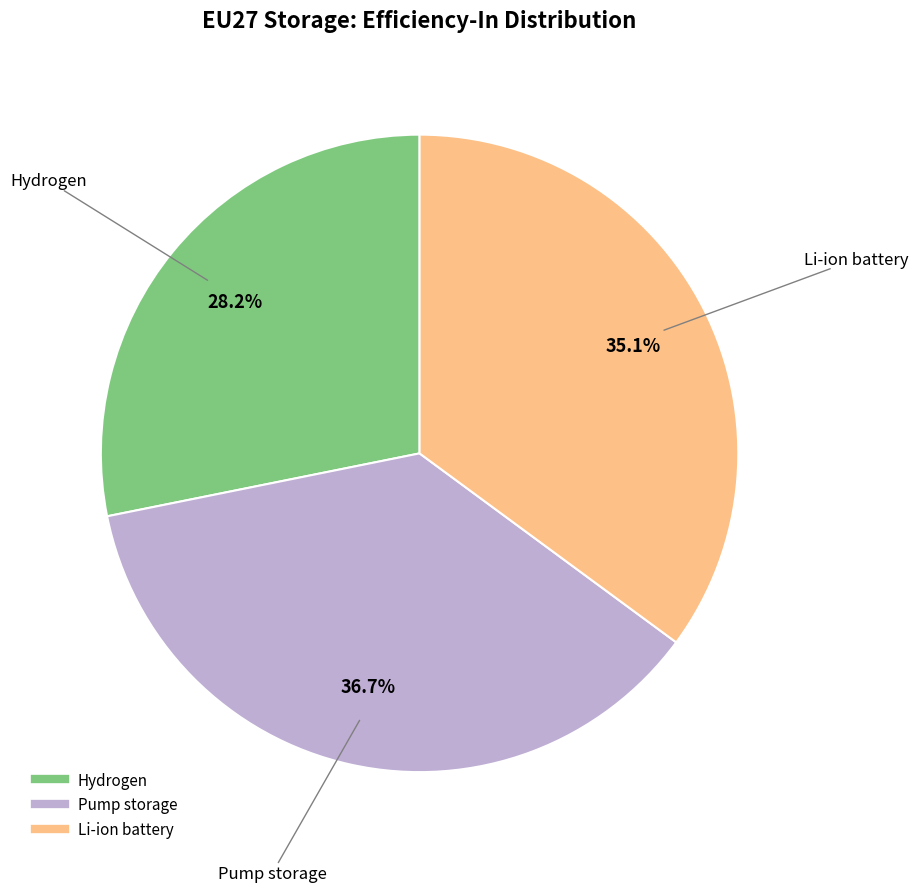

Does Hydrogen represent more than half of the total?

No